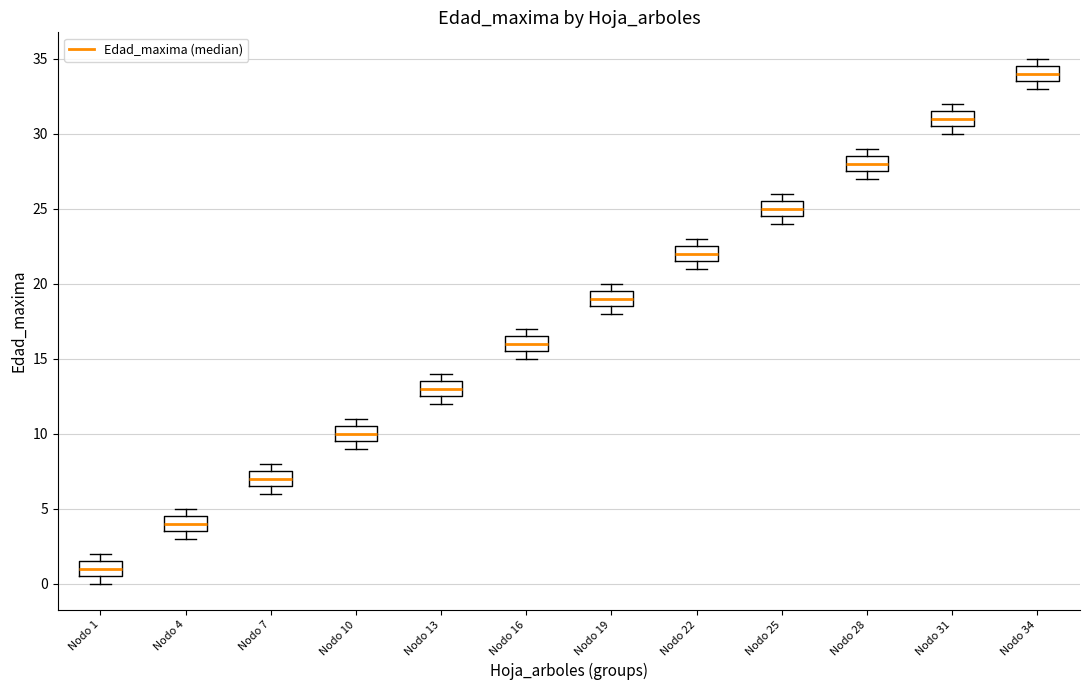

Reading left to right, read every box against the y-axis: the position of its median line, the range the box covers, and the ends of its whiskers. The values are not printed on the chart, so give them approximately, as read against the axis.

Nodo 1: median 1.0, box 0.5 to 1.5, whiskers 0.0 to 2.0
Nodo 4: median 4.0, box 3.5 to 4.5, whiskers 3.0 to 5.0
Nodo 7: median 7.0, box 6.5 to 7.5, whiskers 6.0 to 8.0
Nodo 10: median 10.0, box 9.5 to 10.5, whiskers 9.0 to 11.0
Nodo 13: median 13.0, box 12.5 to 13.5, whiskers 12.0 to 14.0
Nodo 16: median 16.0, box 15.5 to 16.5, whiskers 15.0 to 17.0
Nodo 19: median 19.0, box 18.5 to 19.5, whiskers 18.0 to 20.0
Nodo 22: median 22.0, box 21.5 to 22.5, whiskers 21.0 to 23.0
Nodo 25: median 25.0, box 24.5 to 25.5, whiskers 24.0 to 26.0
Nodo 28: median 28.0, box 27.5 to 28.5, whiskers 27.0 to 29.0
Nodo 31: median 31.0, box 30.5 to 31.5, whiskers 30.0 to 32.0
Nodo 34: median 34.0, box 33.5 to 34.5, whiskers 33.0 to 35.0